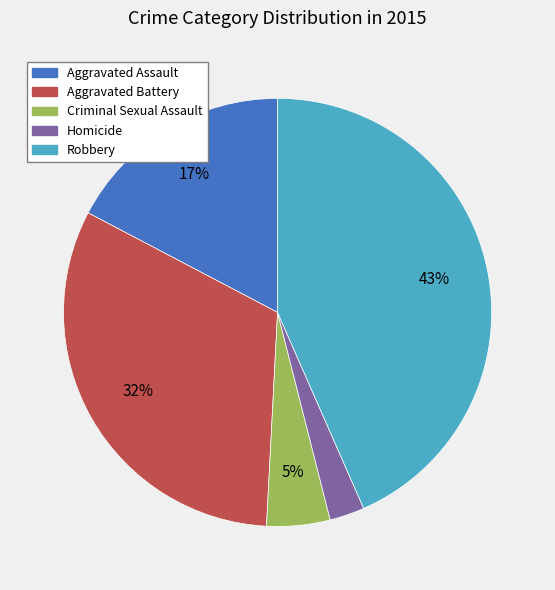

How many segments does this pie chart have?

5